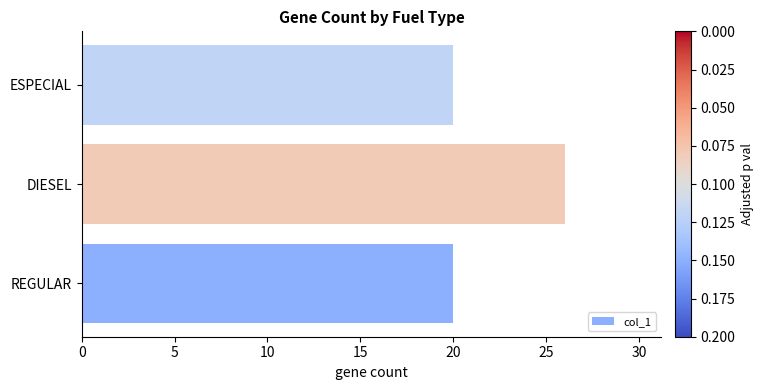

The chart shows a value of 26 at DIESEL. True or false?

True